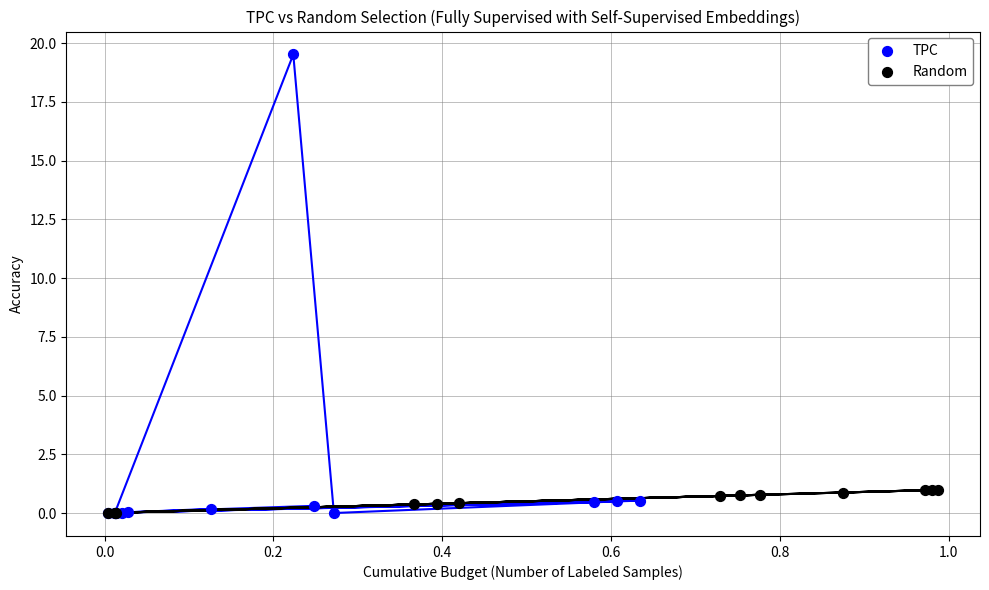

Which series reaches the maximum Y coordinate?

TPC